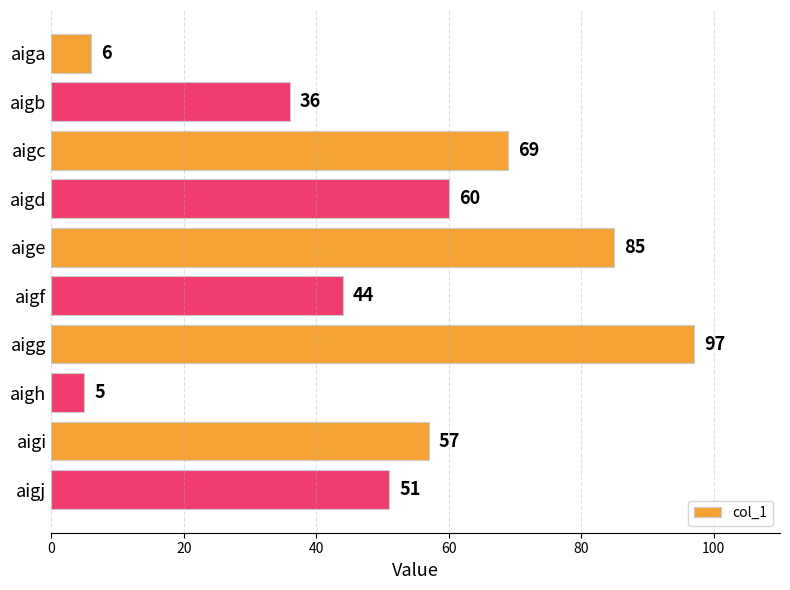

What is the minimum value shown in the chart?

5